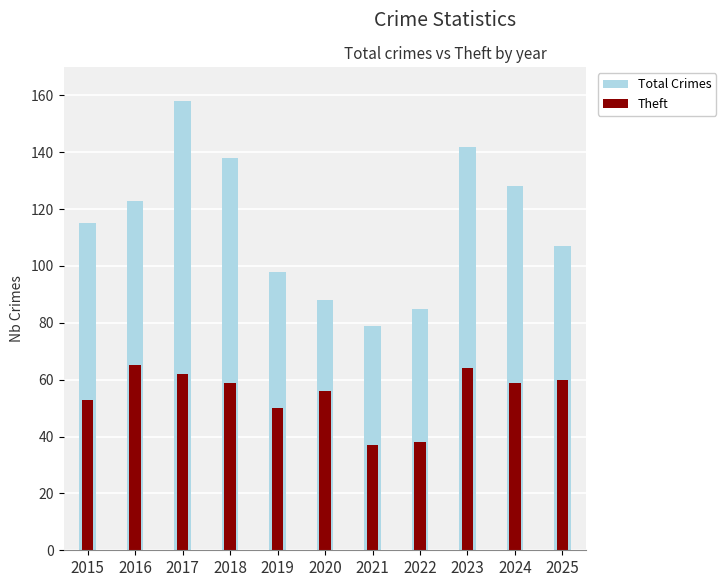

What is the sum of all Total Crimes values?

1261